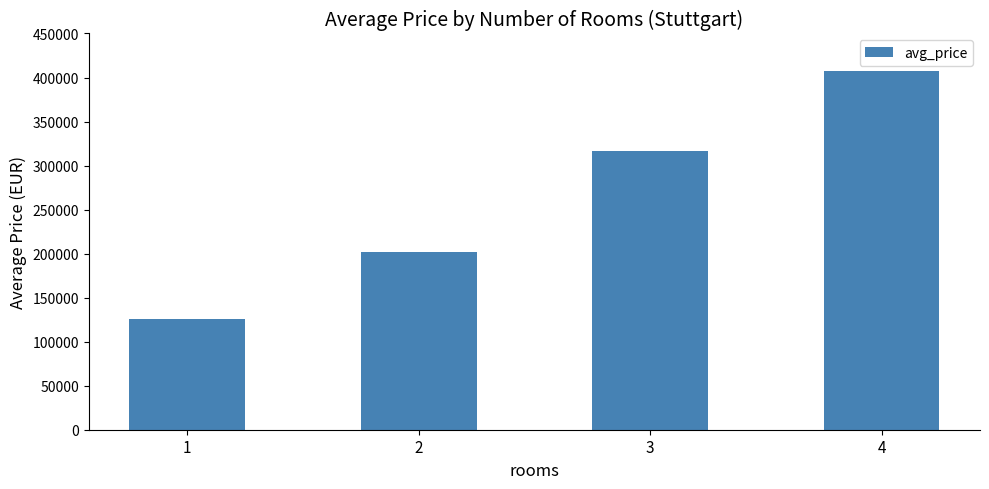

What is the ratio of the value at 3 to the value at 2?

1.6